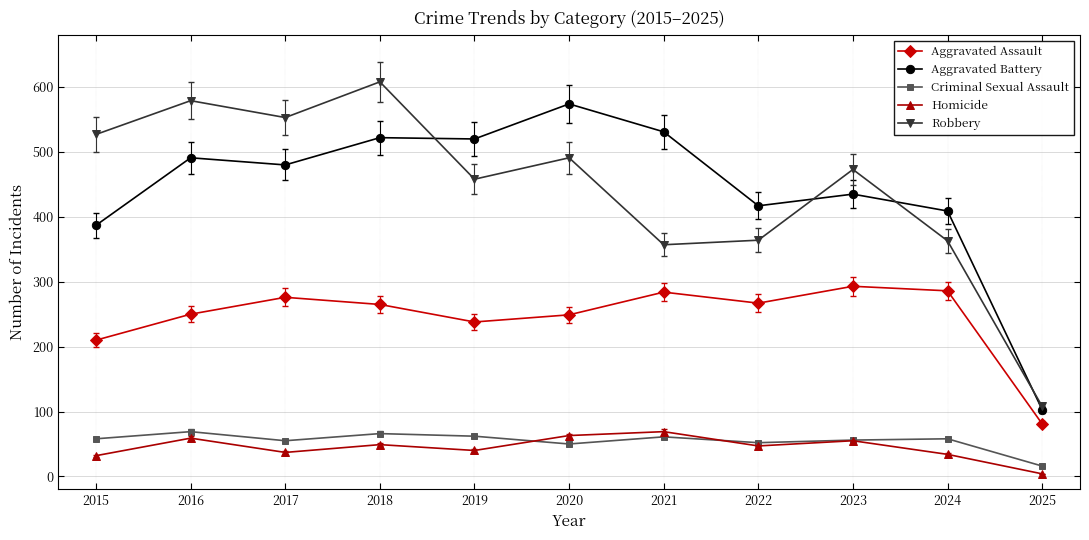

Where is Aggravated Assault nearest to the value 187?

2015